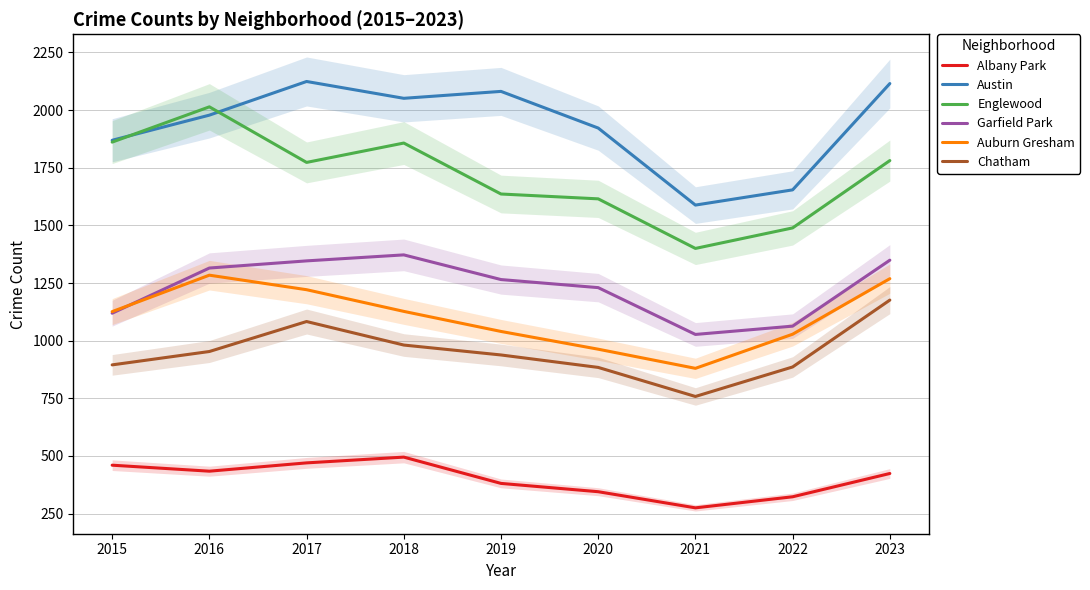

What is the value of the Auburn Gresham point at the 1st from the left?

1126